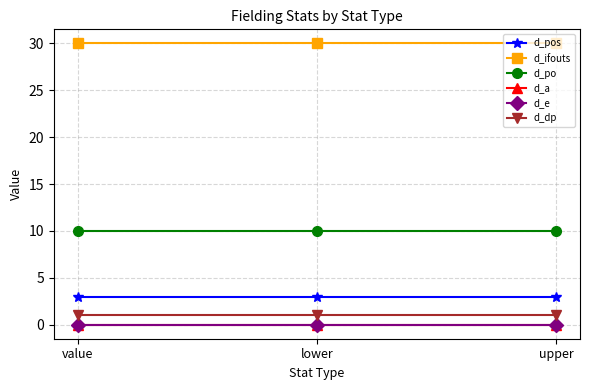

Reading left to right, extract all data points from this chart.

d_pos: value=3	lower=3	upper=3
d_ifouts: value=30	lower=30	upper=30
d_po: value=10	lower=10	upper=10
d_a: value=0	lower=0	upper=0
d_e: value=0	lower=0	upper=0
d_dp: value=1	lower=1	upper=1